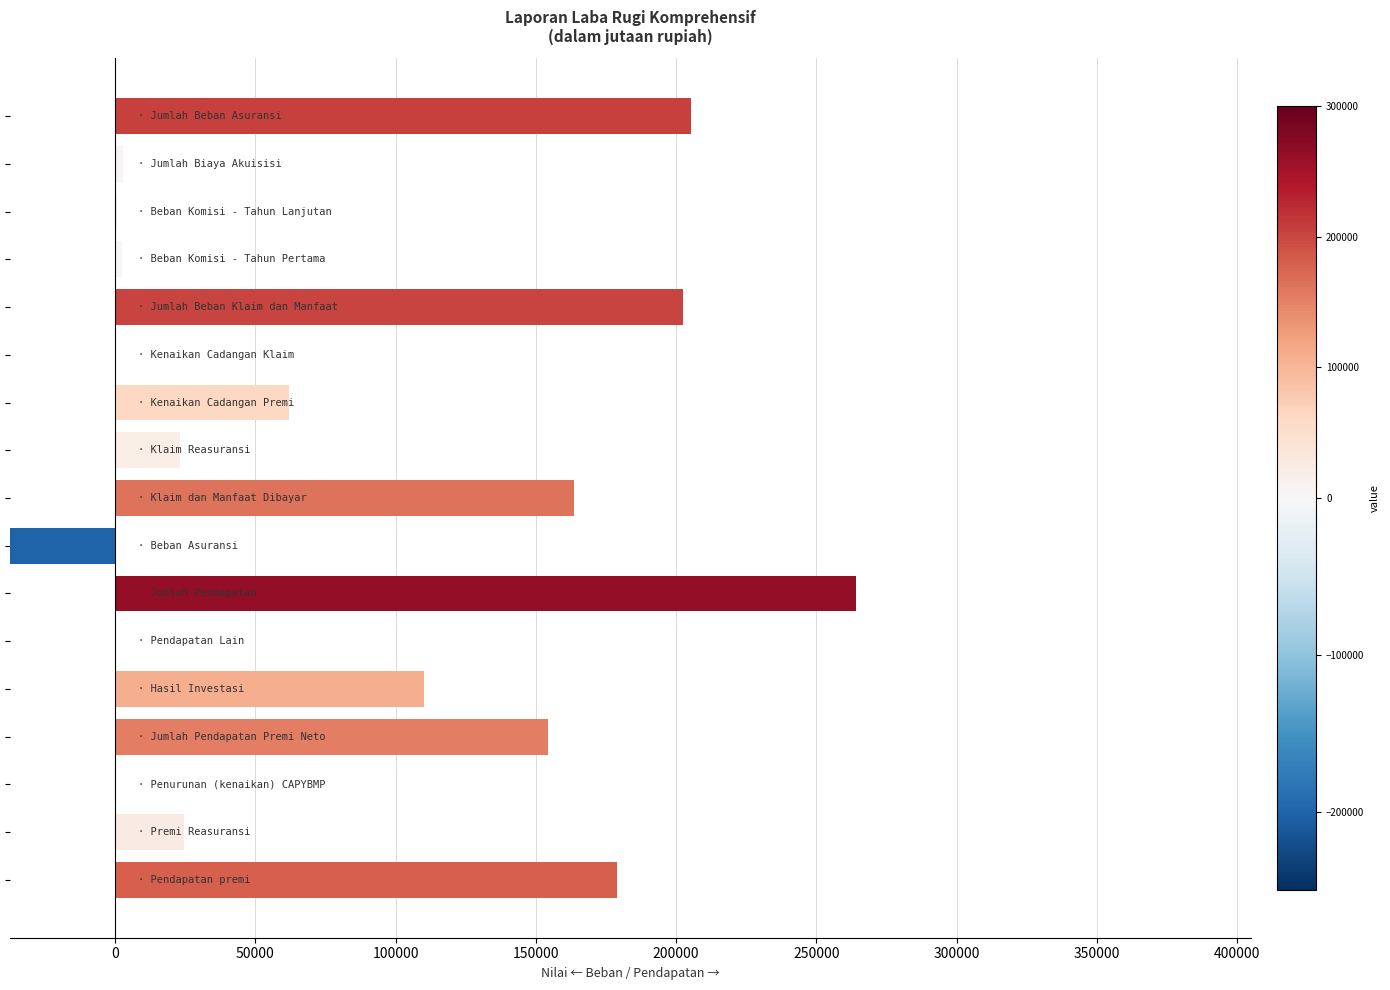

Between Jumlah Biaya Akuisisi and Jumlah Pendapatan, which is larger?

Jumlah Pendapatan